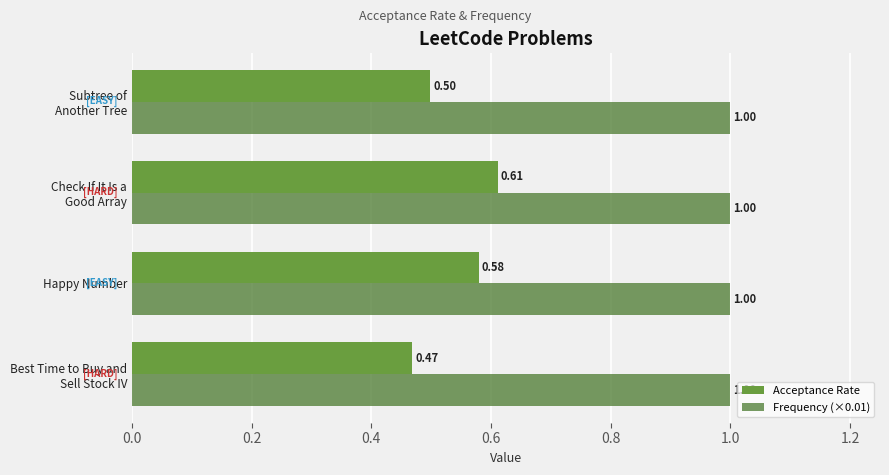

Rank the categories by Acceptance Rate value from lowest to highest.

Best Time to Buy and
Sell Stock IV, Subtree of
Another Tree, Happy Number, Check If It Is a
Good Array